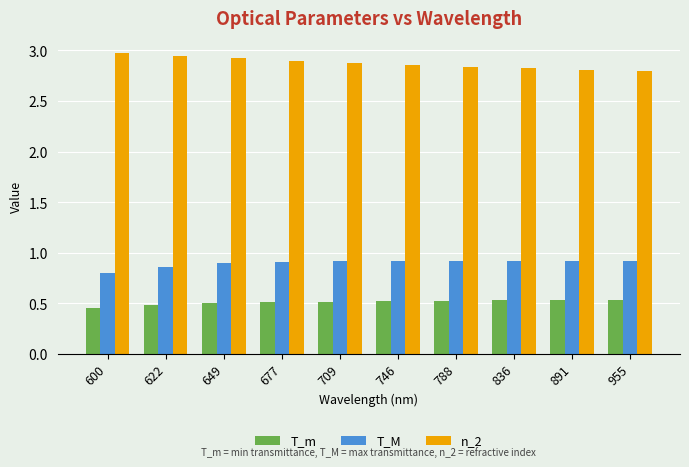

At 600, list the series in order from largest to smallest.

n_2, T_M, T_m